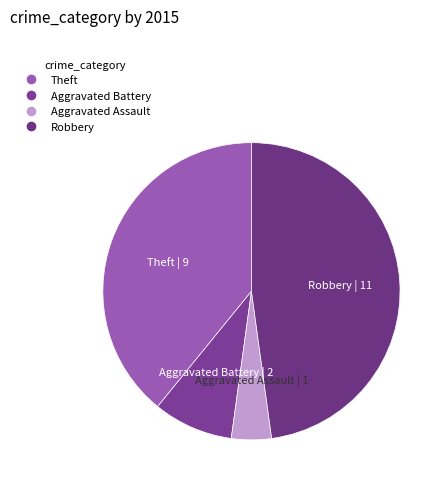

How many segments does this pie chart have?

4